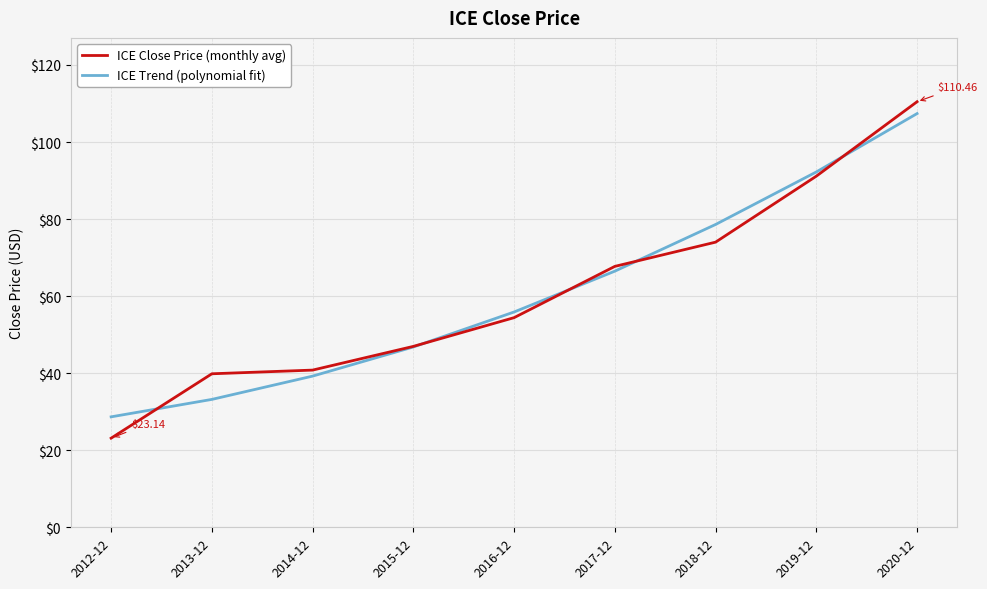

At 2013-12, list the series in order from largest to smallest.

ICE Close Price (monthly avg), ICE Trend (polynomial fit)